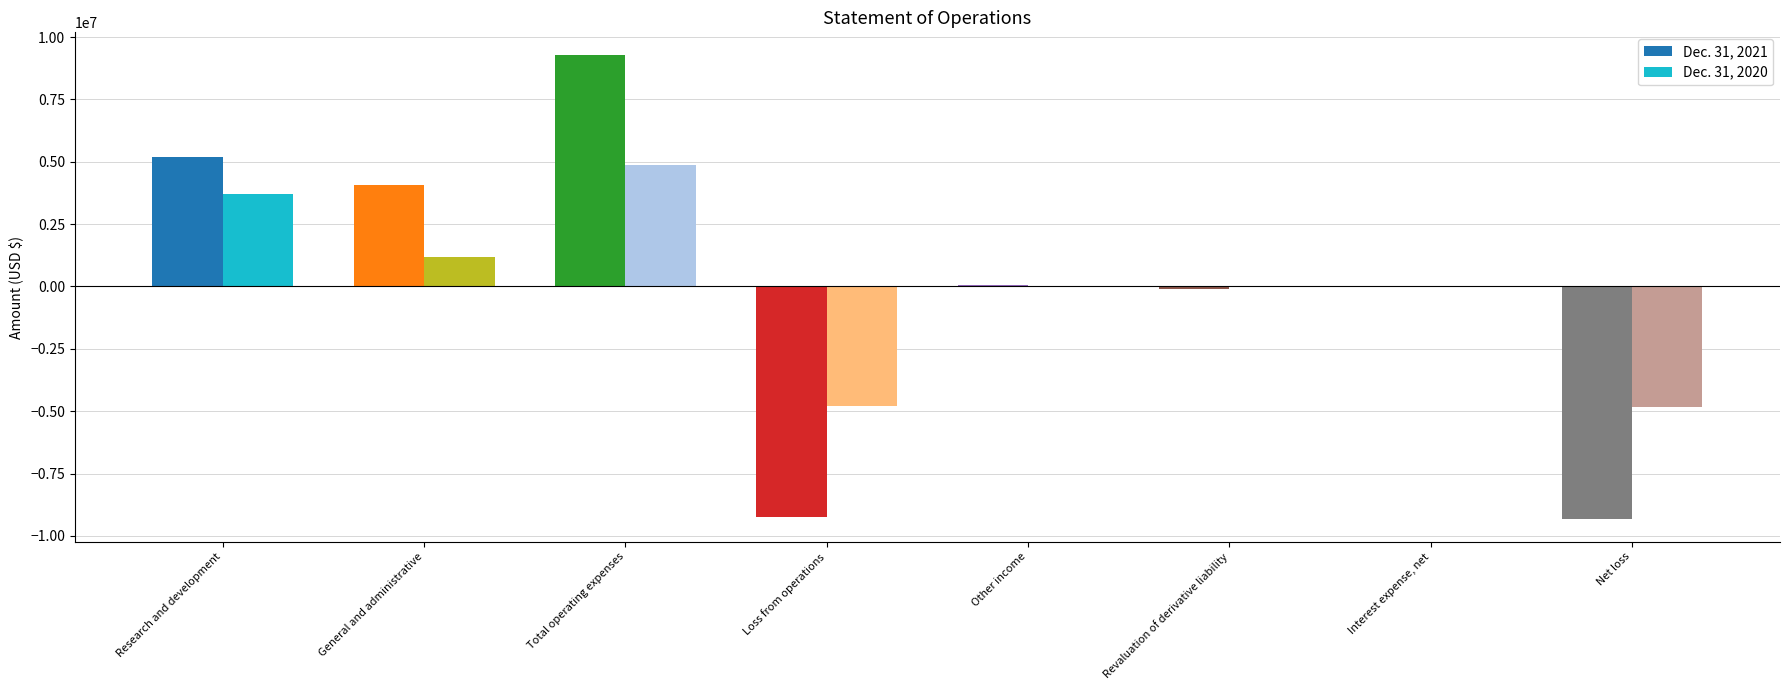

How many bars are there in each group?

2